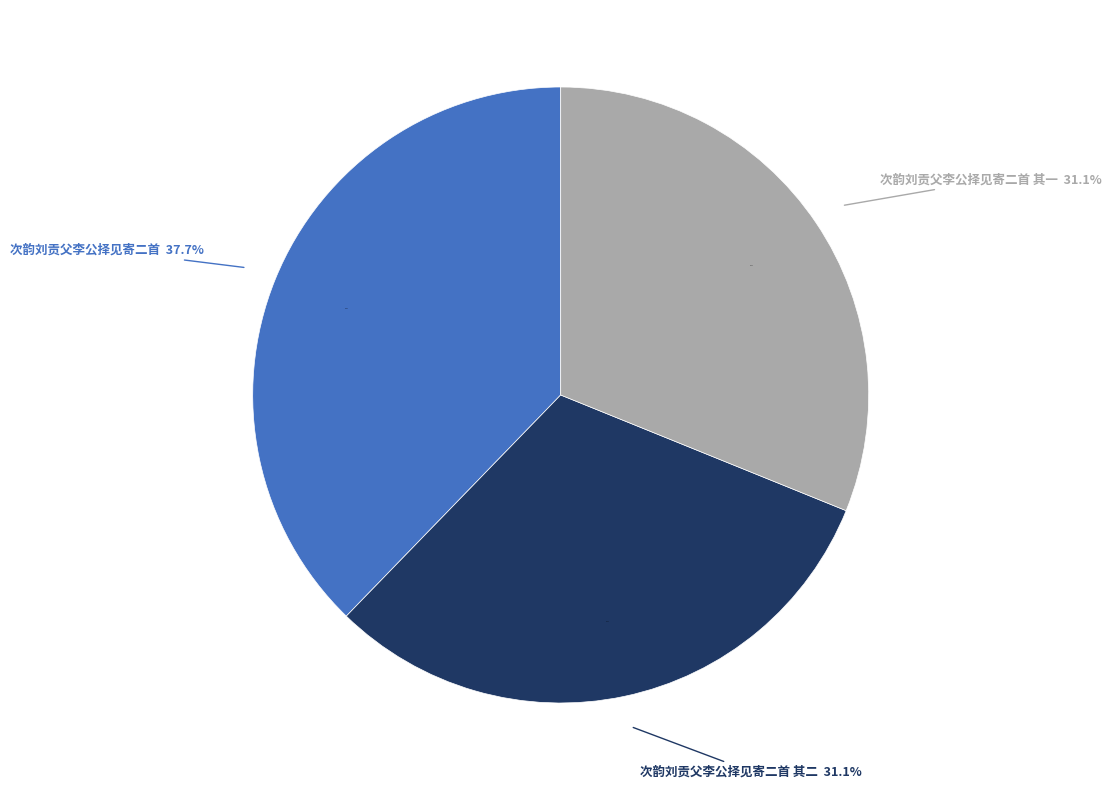

To the nearest percent, what portion does 次韵刘贡父李公择见寄二首 其二 represent?

31%